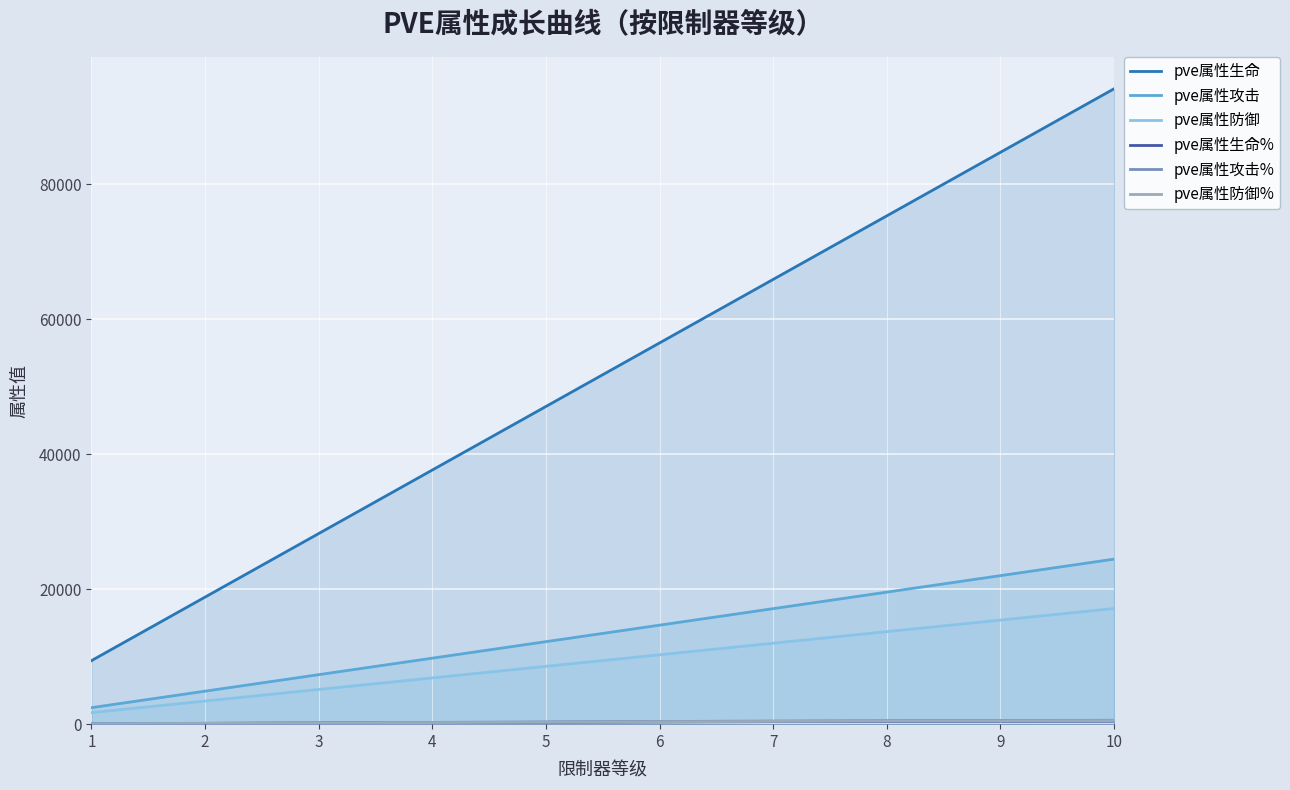

What is the difference between the maximum and minimum values in the pve属性防御% series?

455